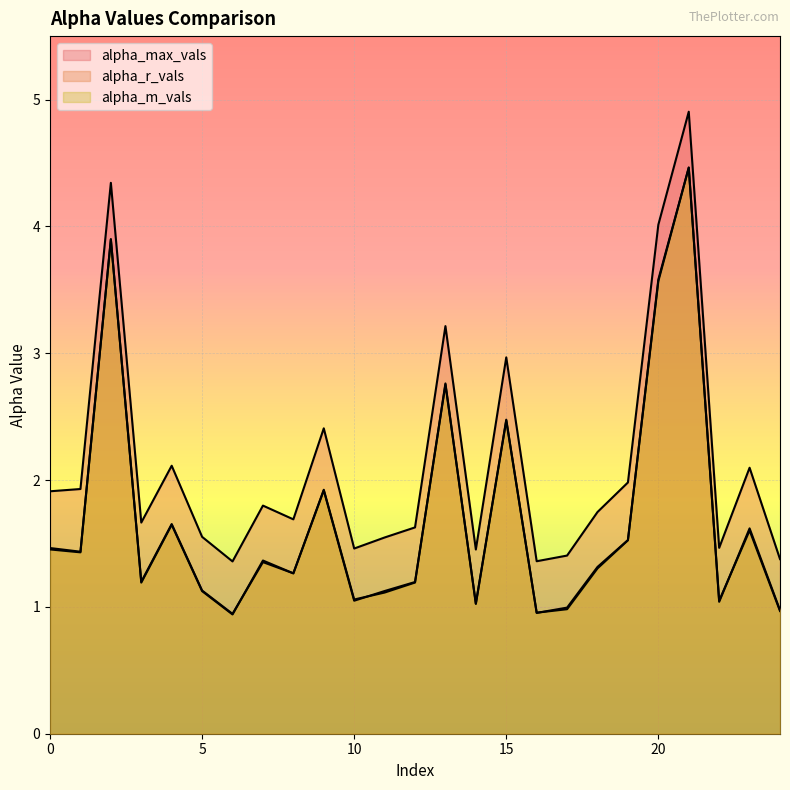

At which label does alpha_max_vals reach its peak?

21